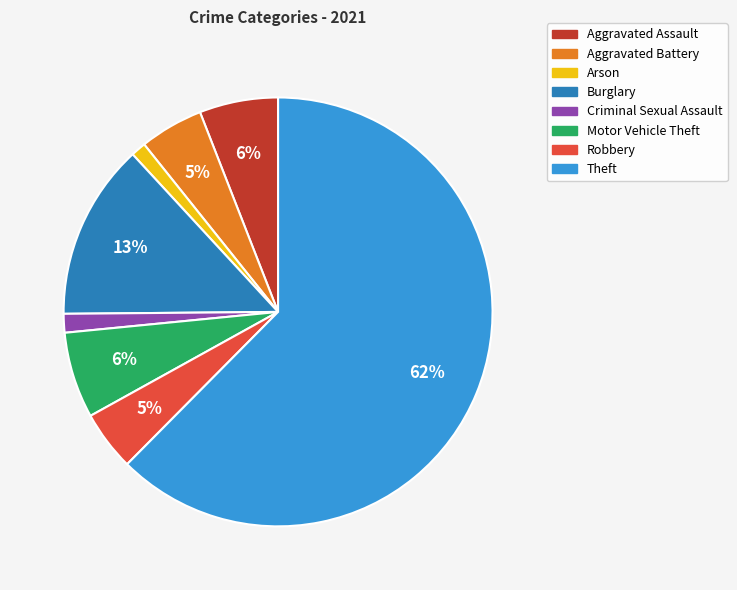

How many segments does this pie chart have?

8